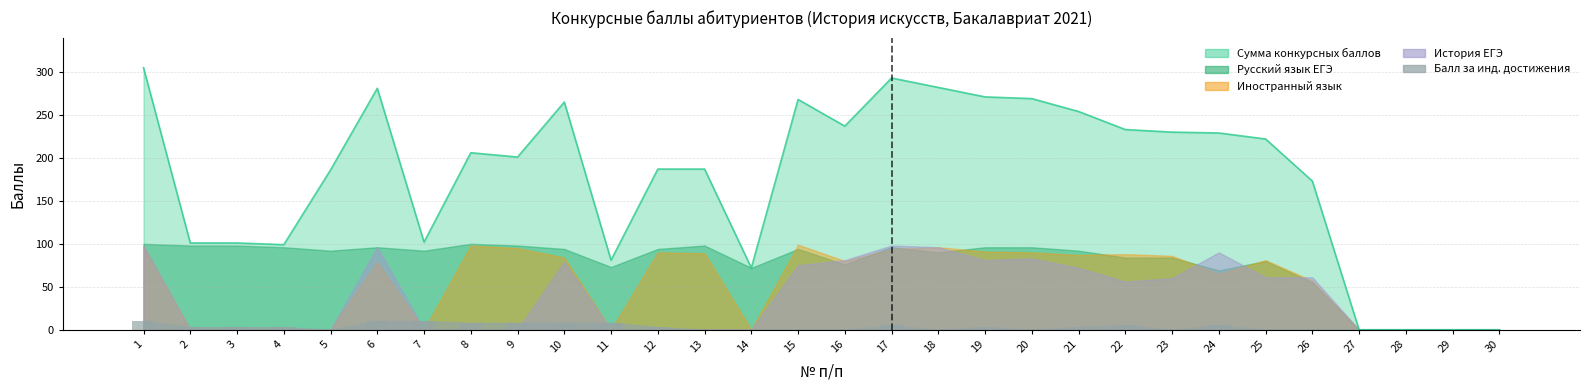

What is the sum of the Балл за индивидуальные достижения values at 6 and 19?

13